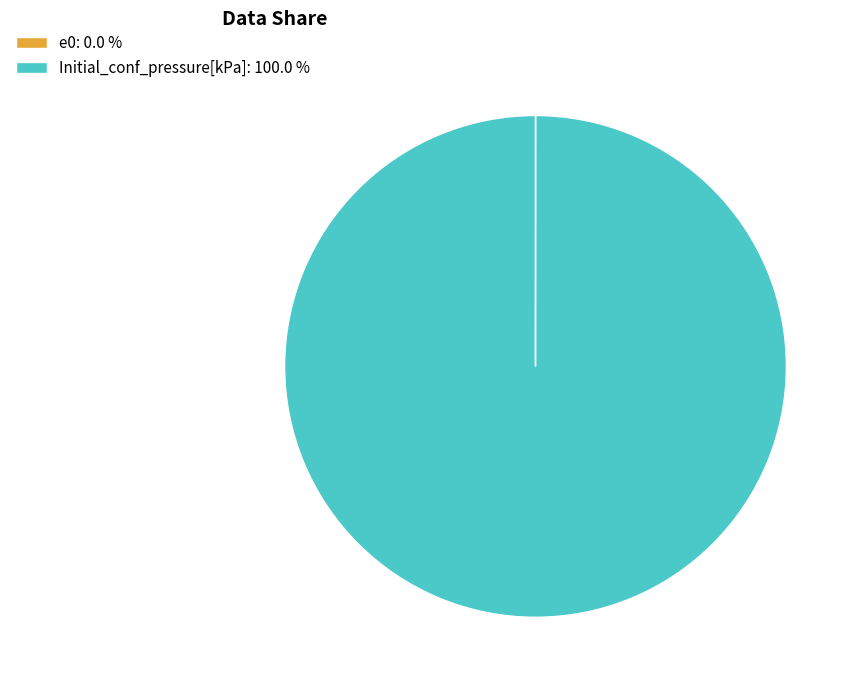

Does any single category account for the majority?

Yes